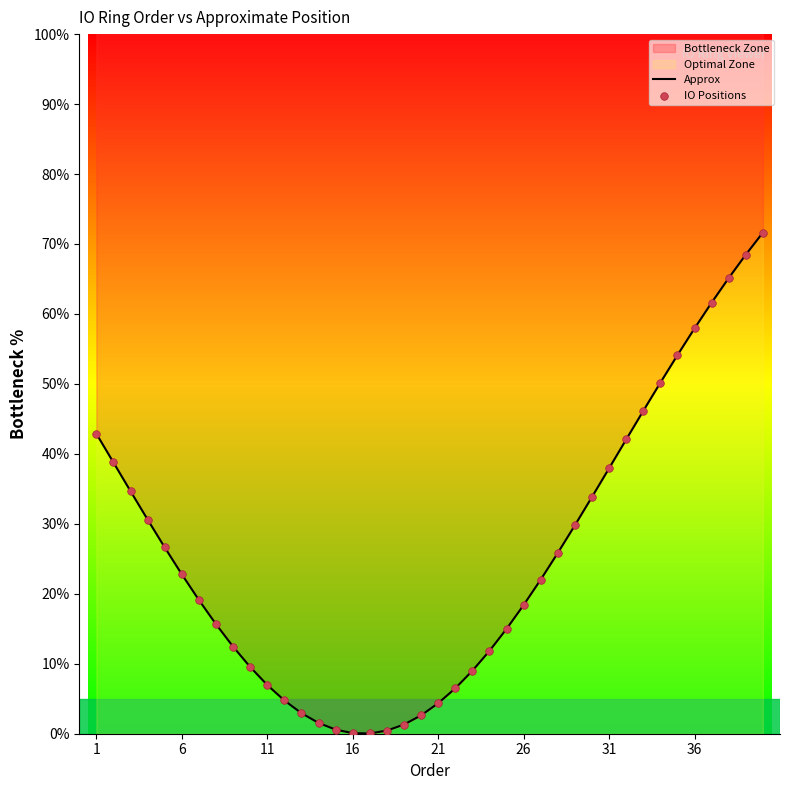

Which series contains the highest Y value?

Approx